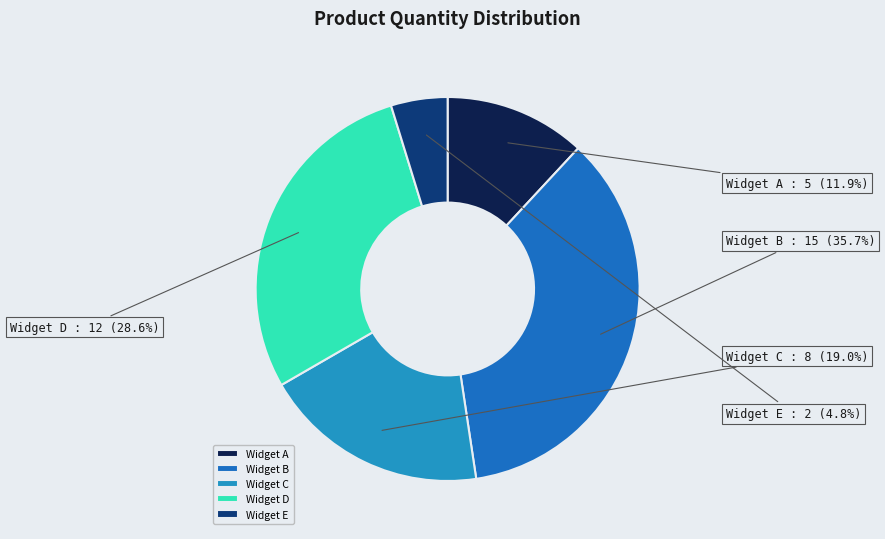

Does Widget D account for over 50% of the chart?

No